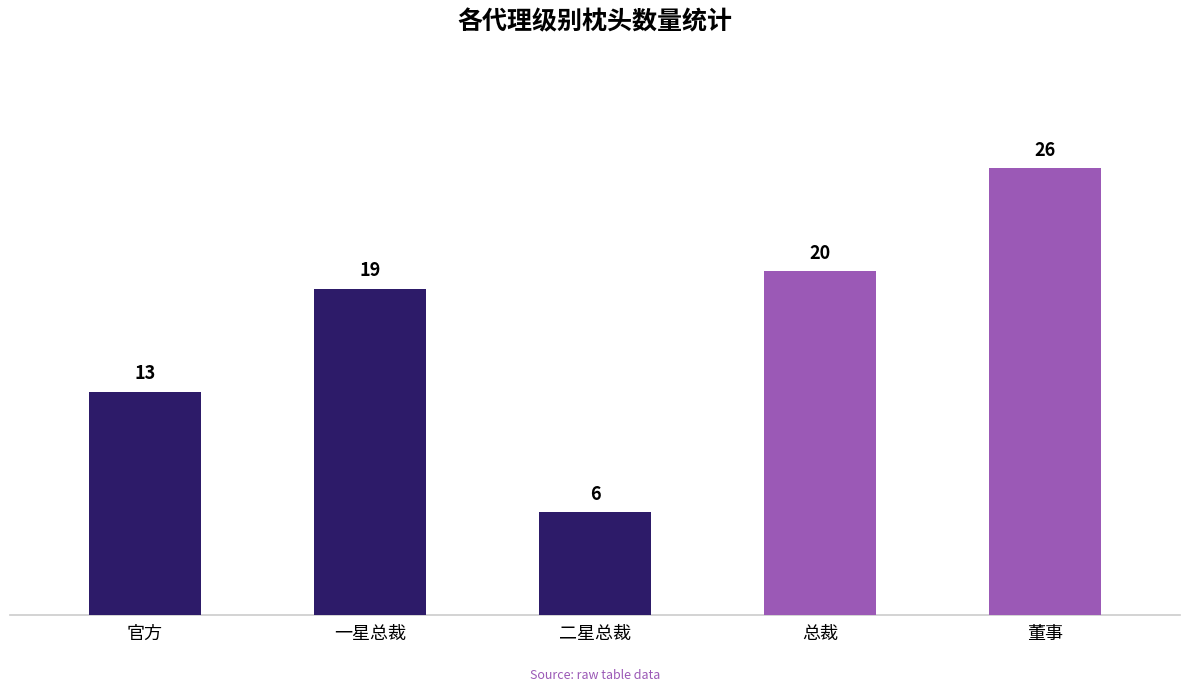

Is it true that the value at 二星总裁 is 9?

False